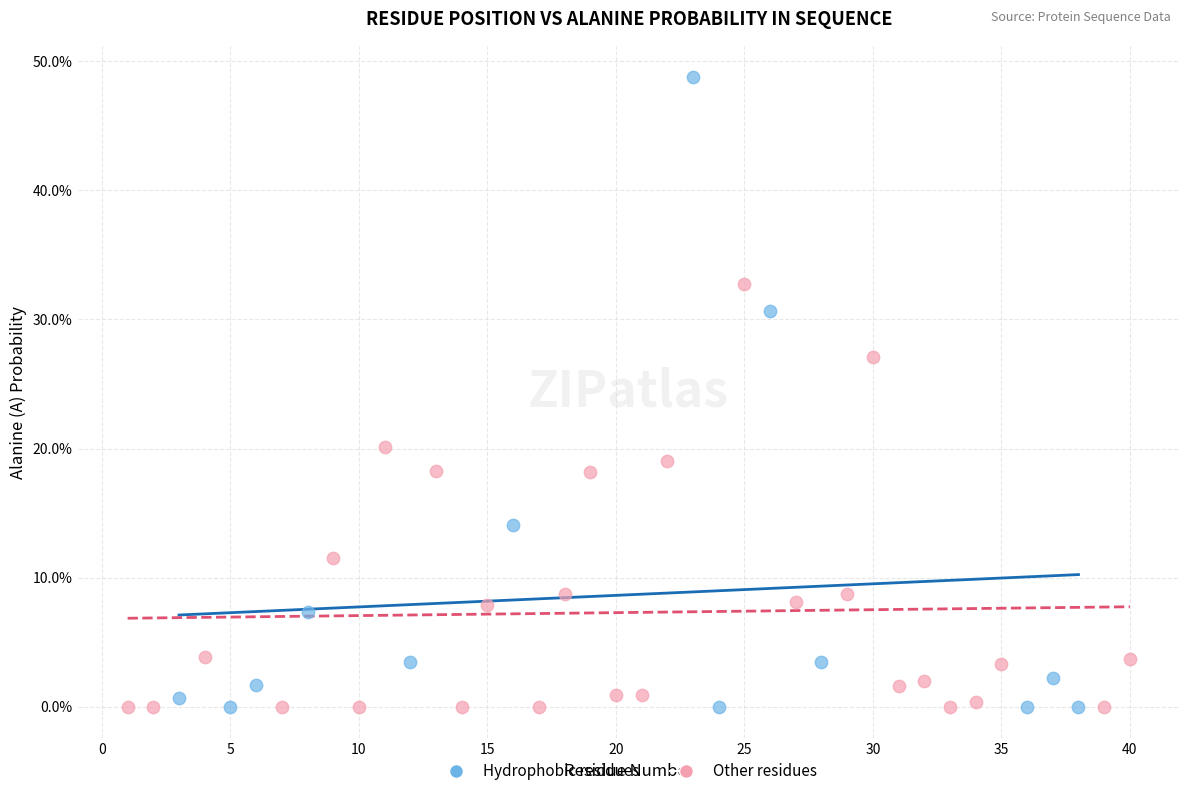

What are all the series names shown in the legend?

Hydrophobic residues, Other residues